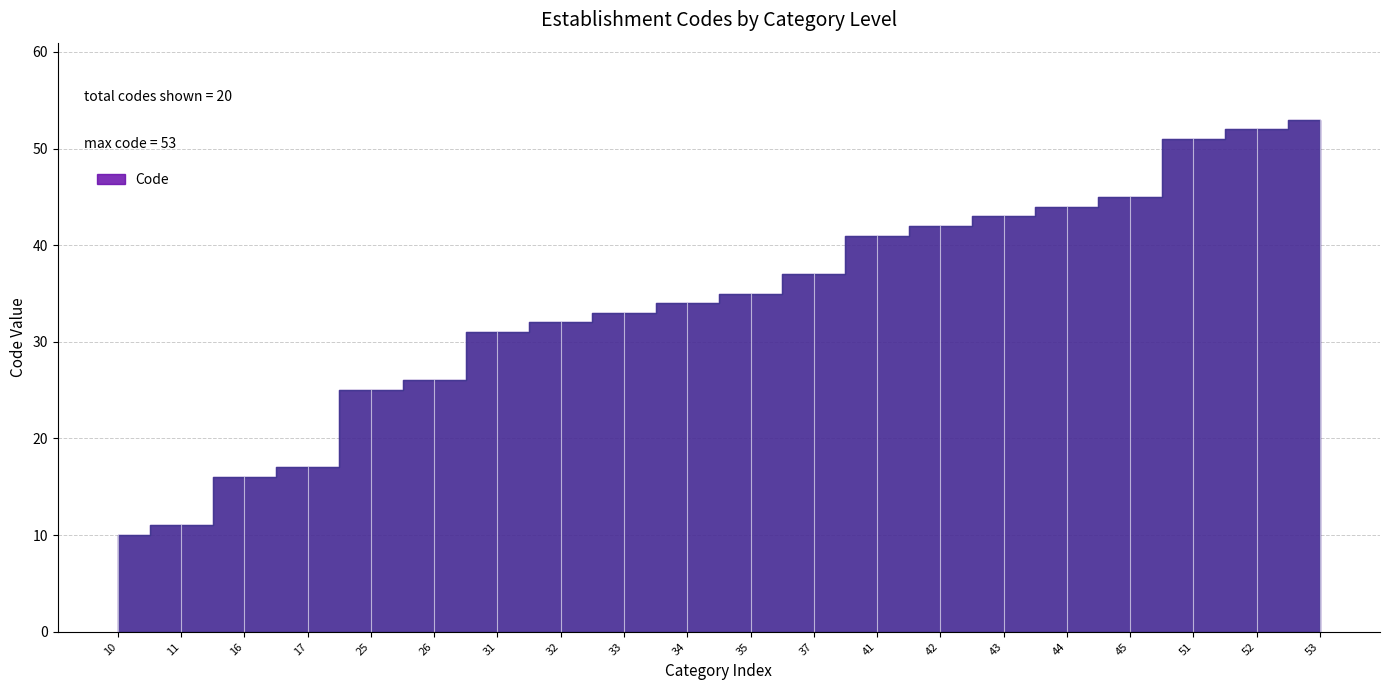

What is the maximum value shown in the chart?

53